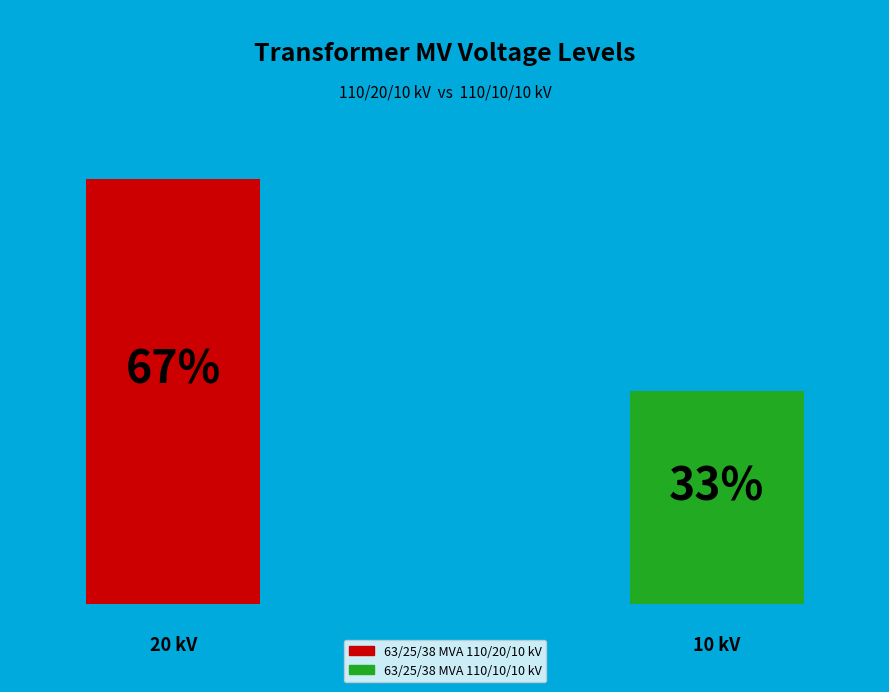

How many slices are in this pie chart?

2